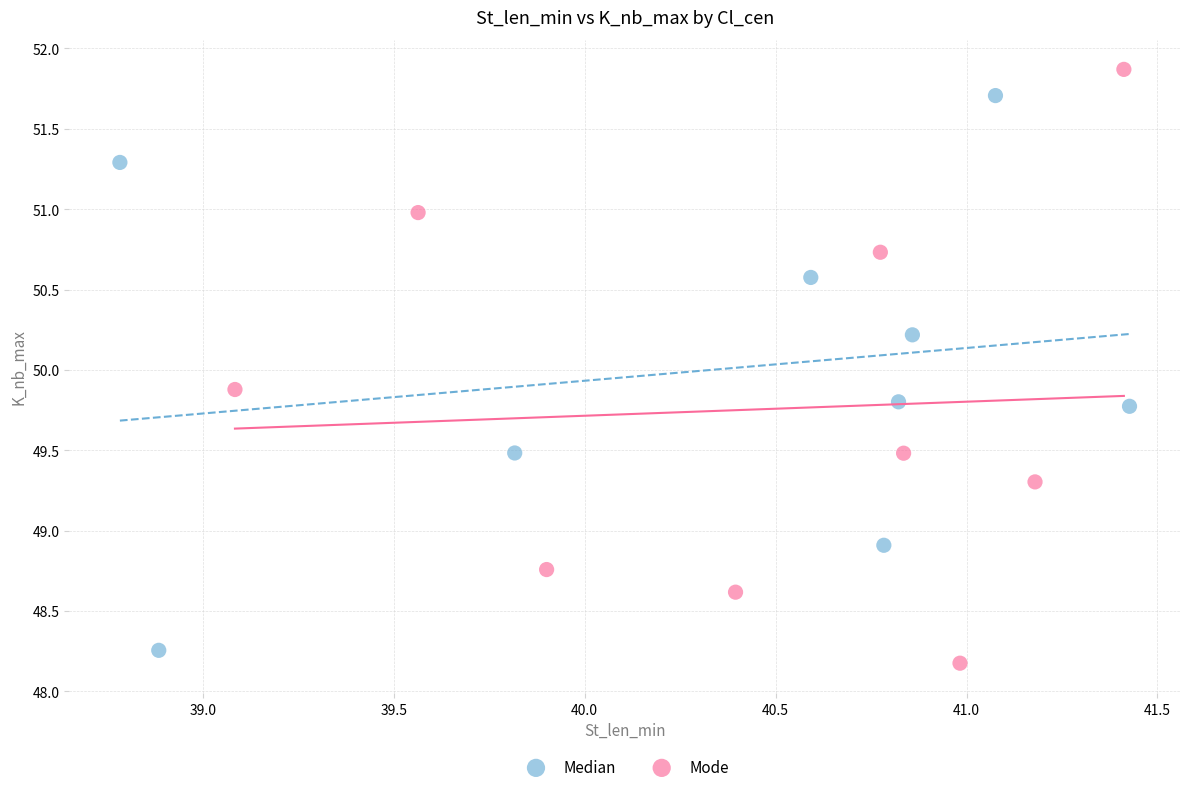

Which series contains the highest Y value?

Mode